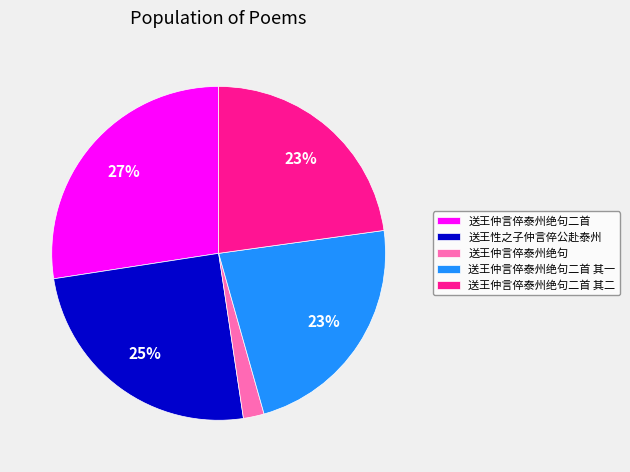

True or false: 送王仲言倅泰州绝句二首 accounts for 27% of the total.

True